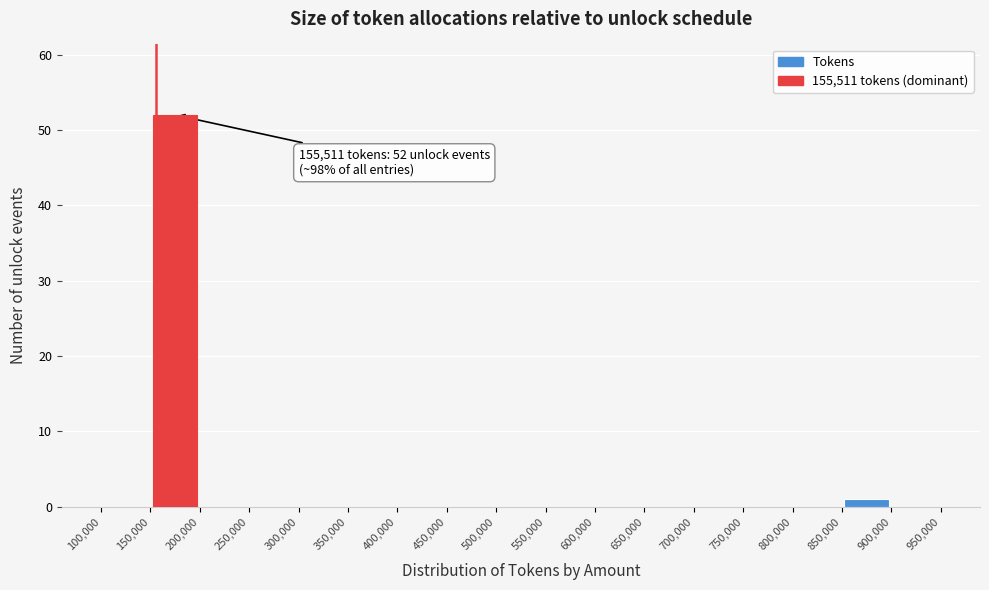

Which range on the x-axis has the tallest bar?

150,000 to 200,000